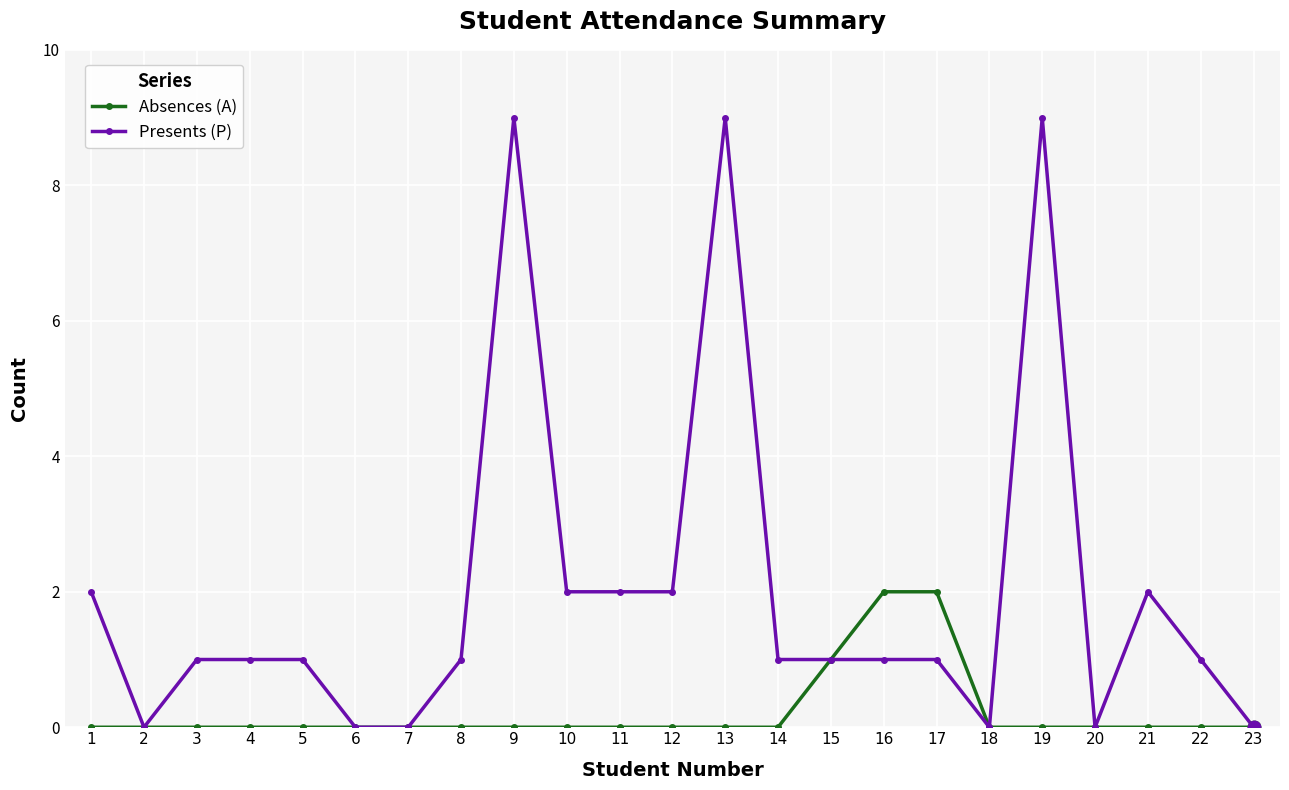

At which category does Presents (P) reach its first local valley?

2